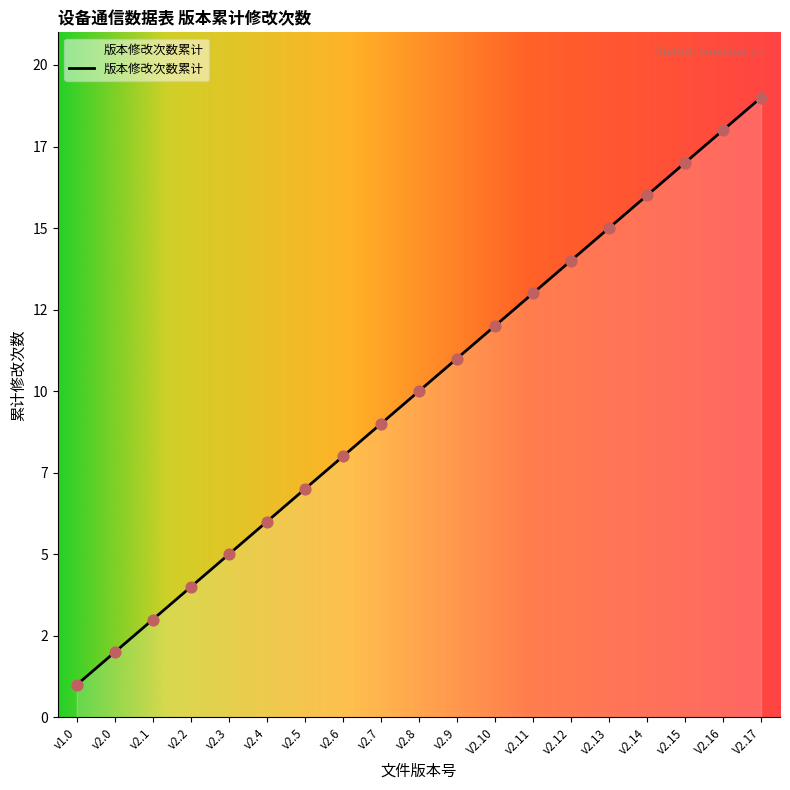

What is the change in value from v2.5 to v2.11?

+6